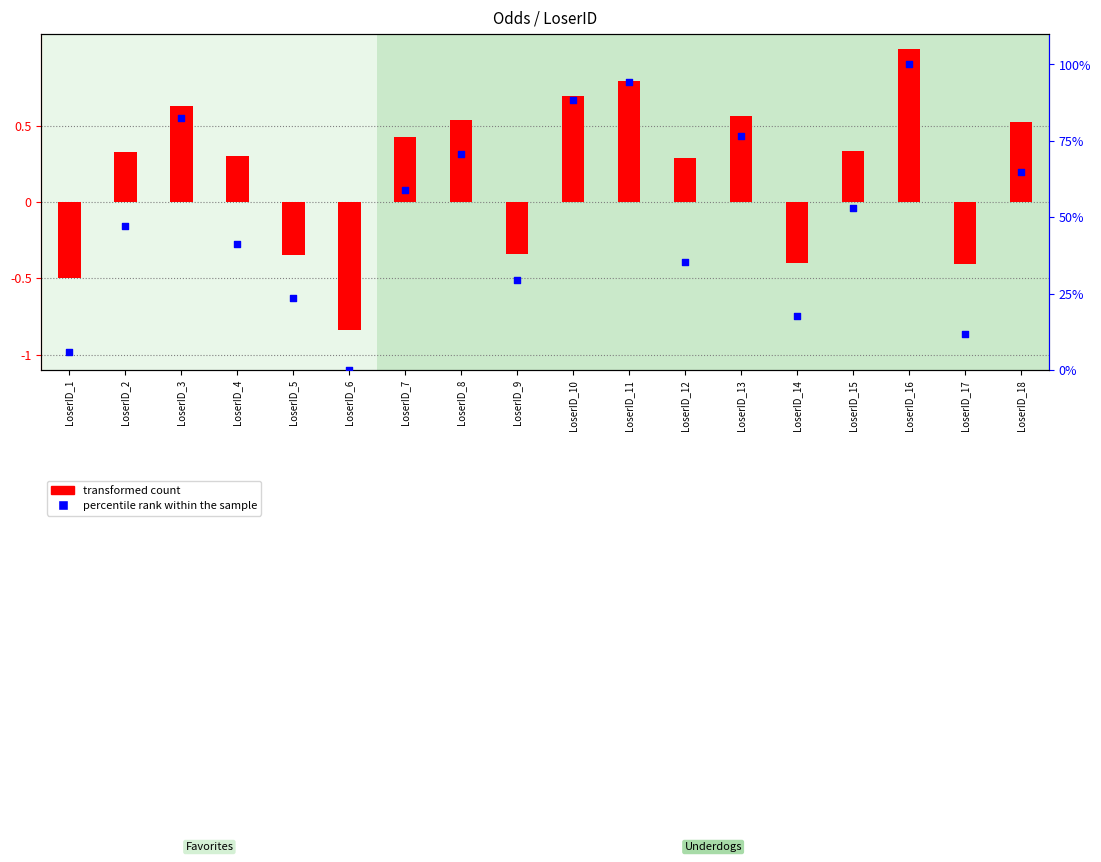

What is the total value across all series at LoserID_9?

29.1